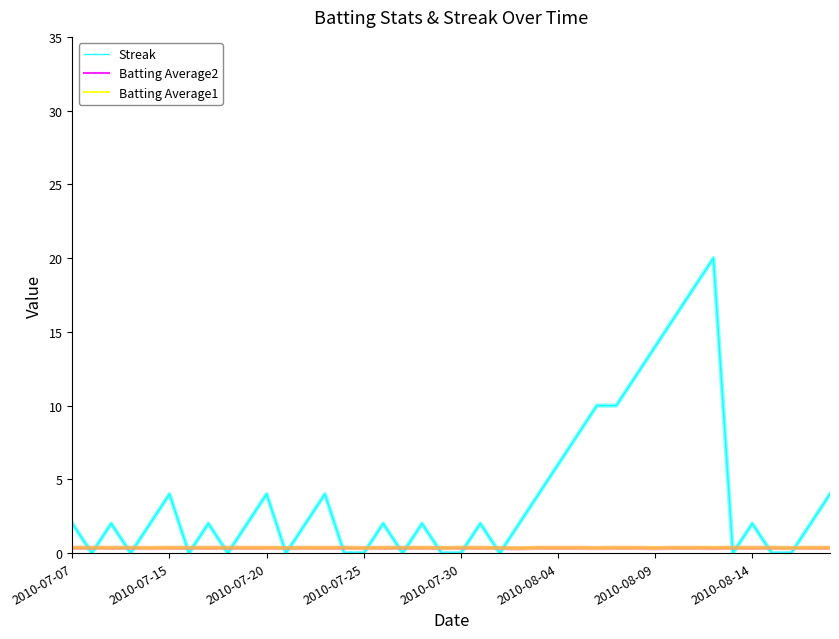

How many times do Batting Average1 and Streak cross each other?

22